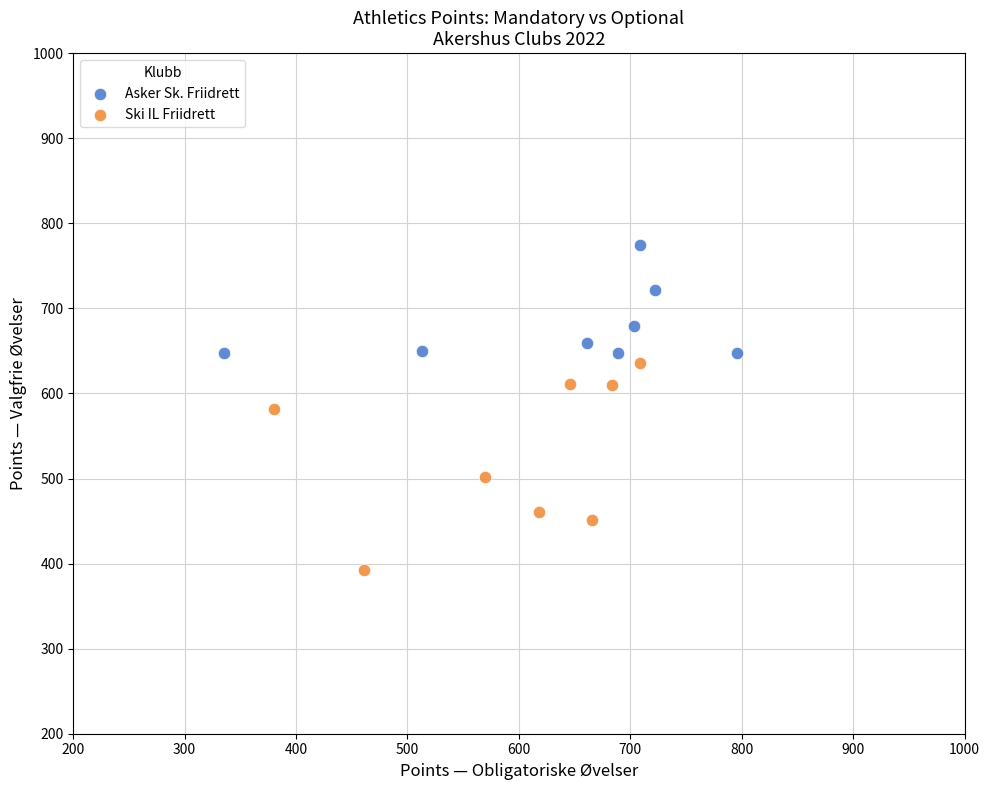

Which series reaches the maximum Y coordinate?

Asker Sk. Friidrett